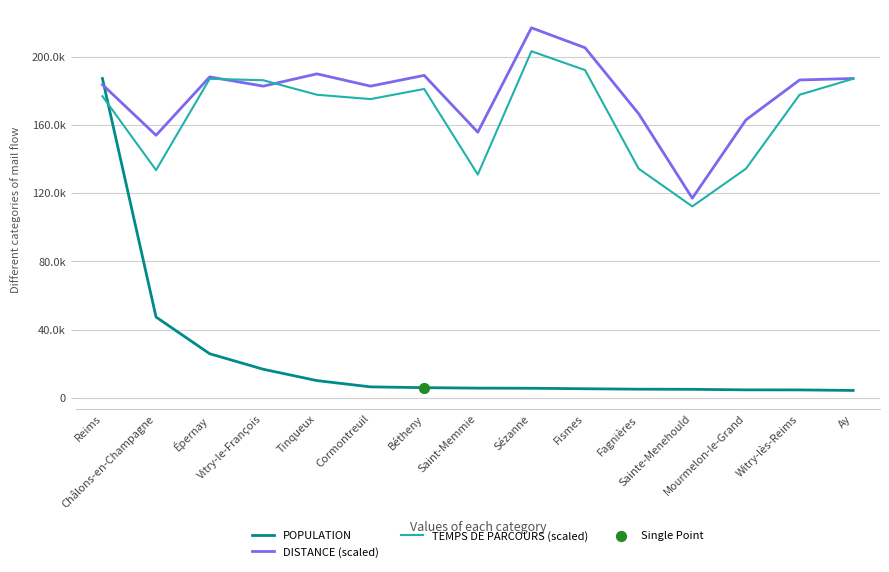

Which series has the largest total across all categories?

DISTANCE (scaled)